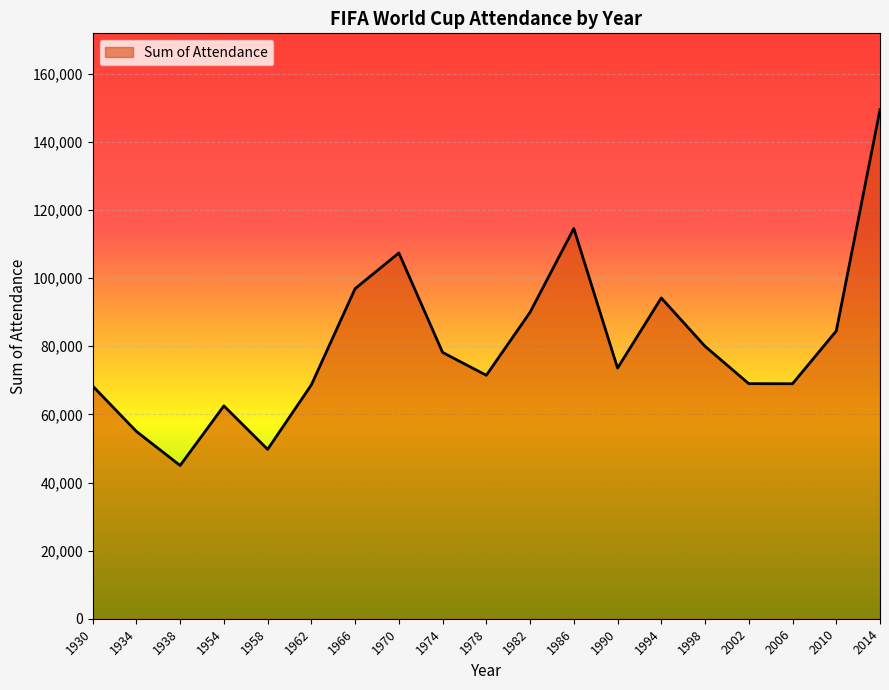

Which category has the highest value across all series?

2014